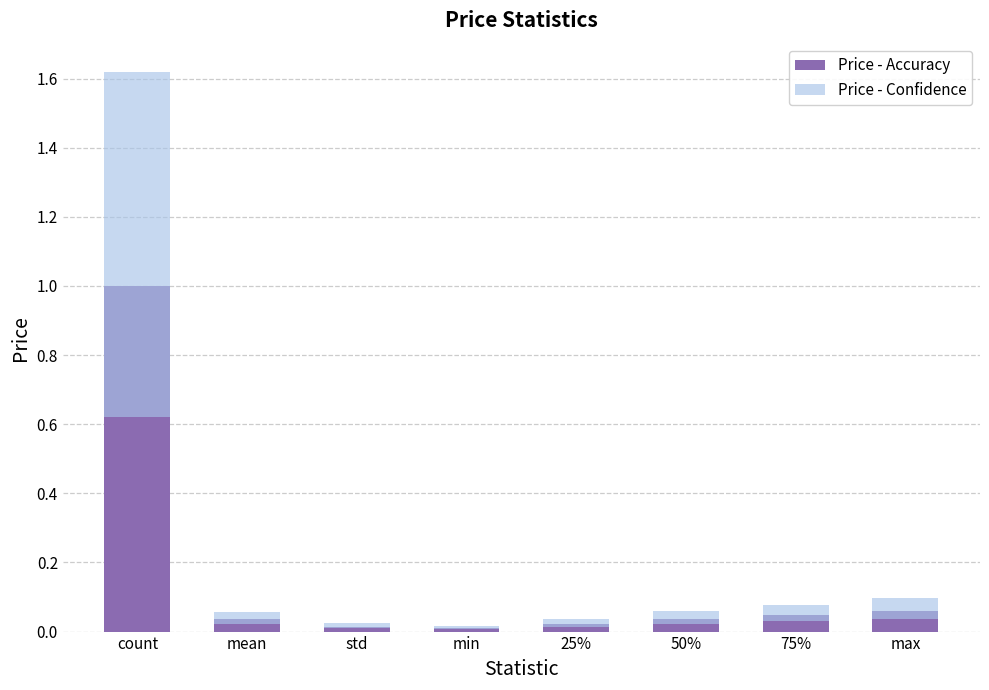

Rank the series at std from highest to lowest value.

Price - Confidence, Price - Accuracy